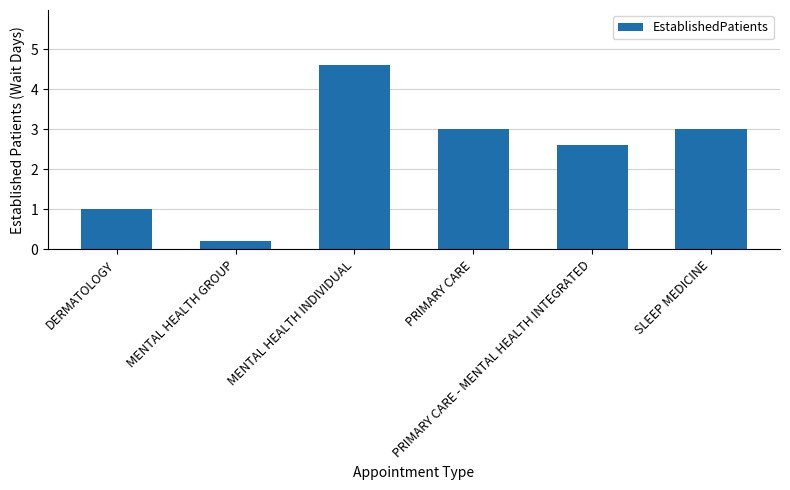

What is the greatest value displayed?

4.6